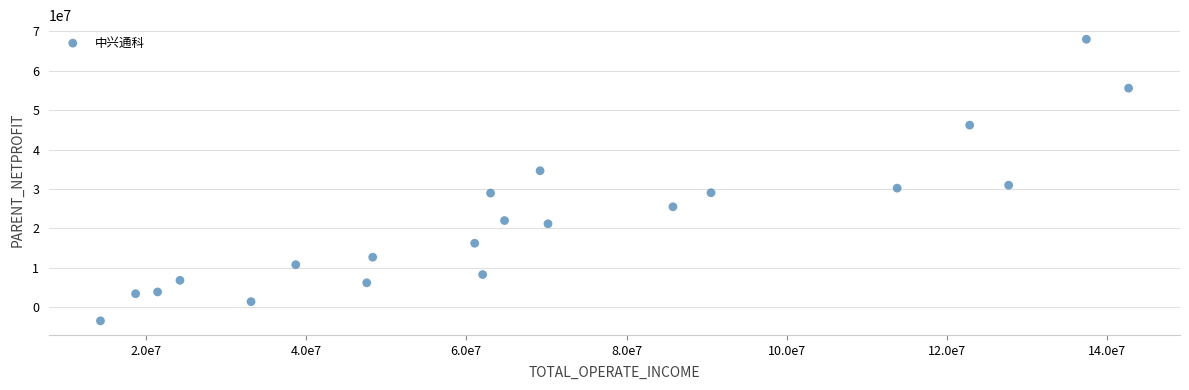

What is the range of X values (max minus min)?

128308964.9